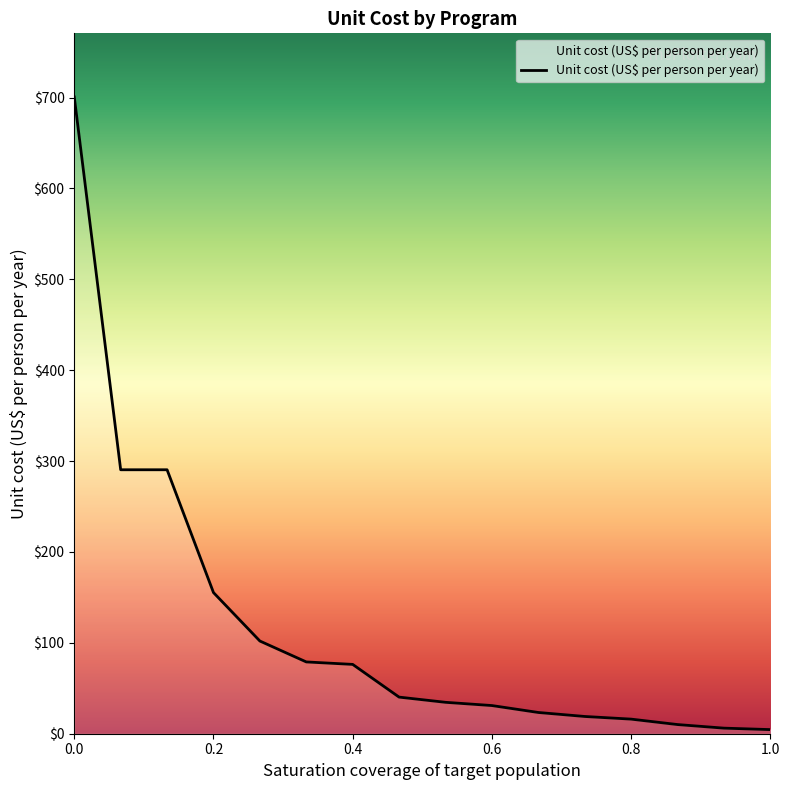

What is the maximum value shown in the chart?

700.7